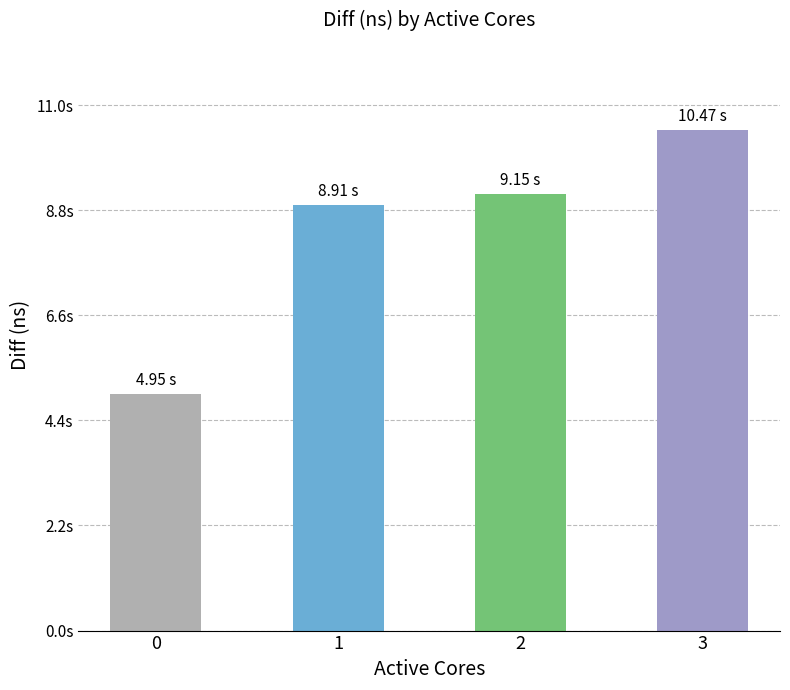

What is the difference between the values at 1 and 2?

236305891